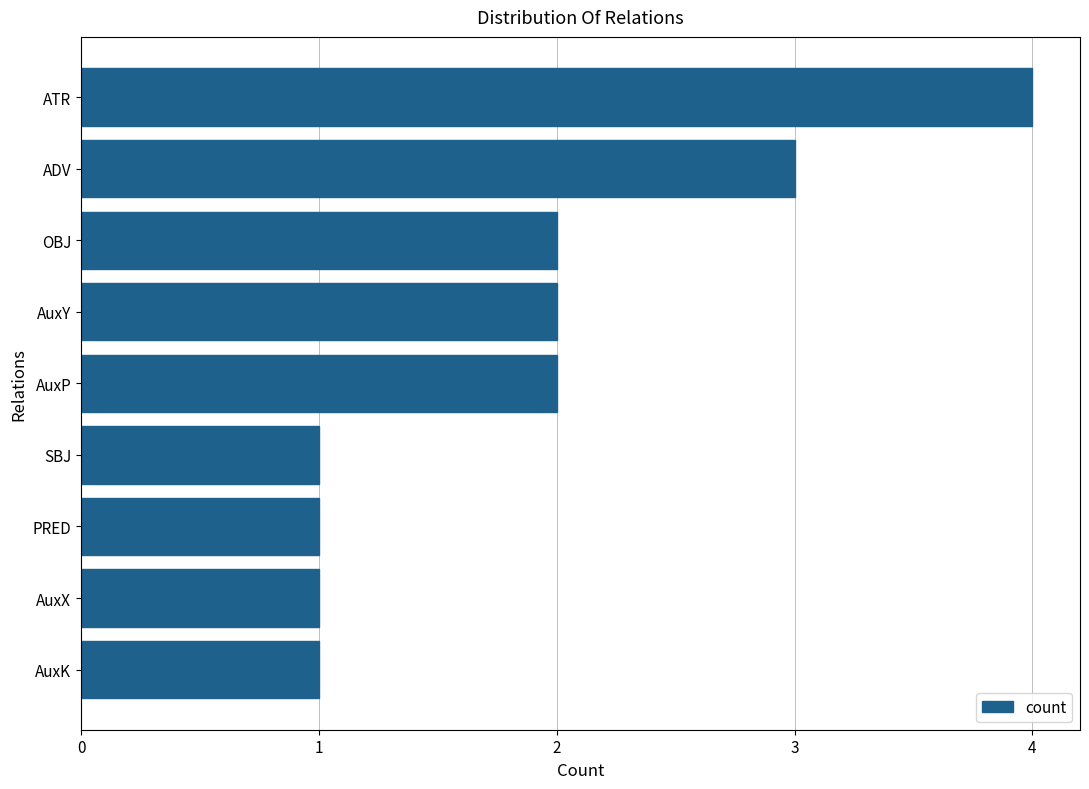

Is it true that the value at ADV is 3?

True